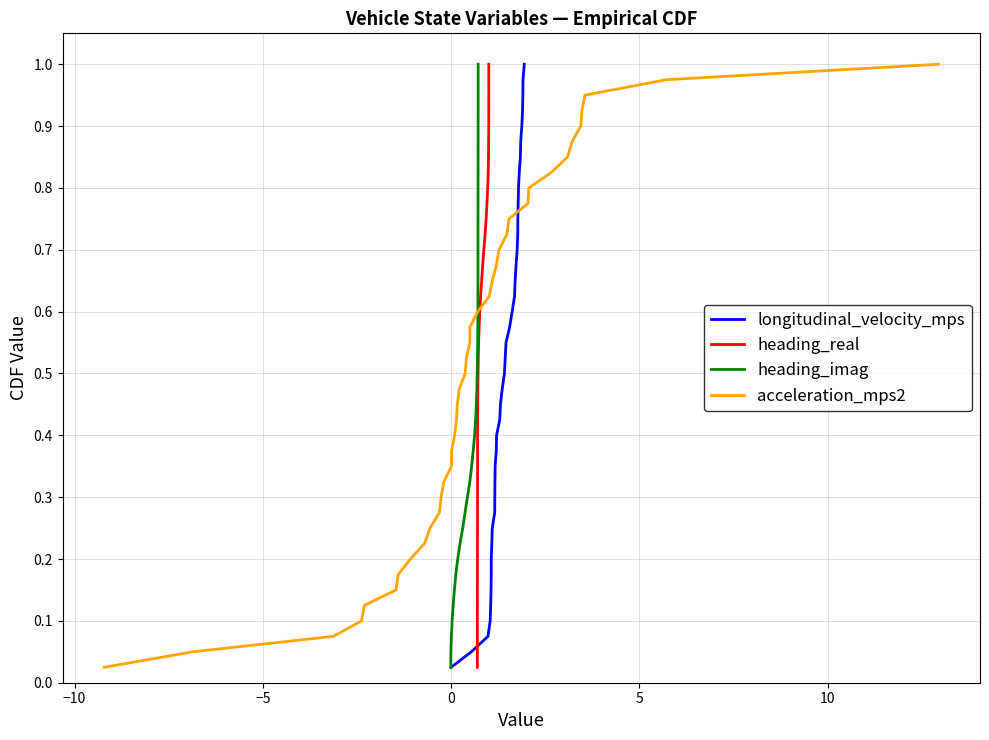

True or false: heading_real and heading_imag cross at least once.

False